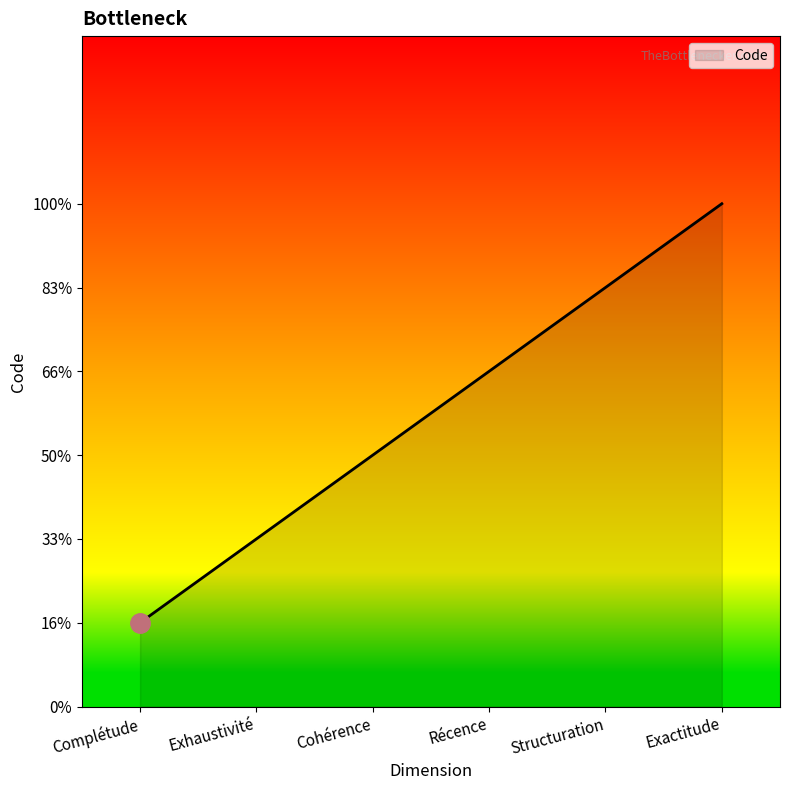

At which label is the value closest to 3?

Cohérence